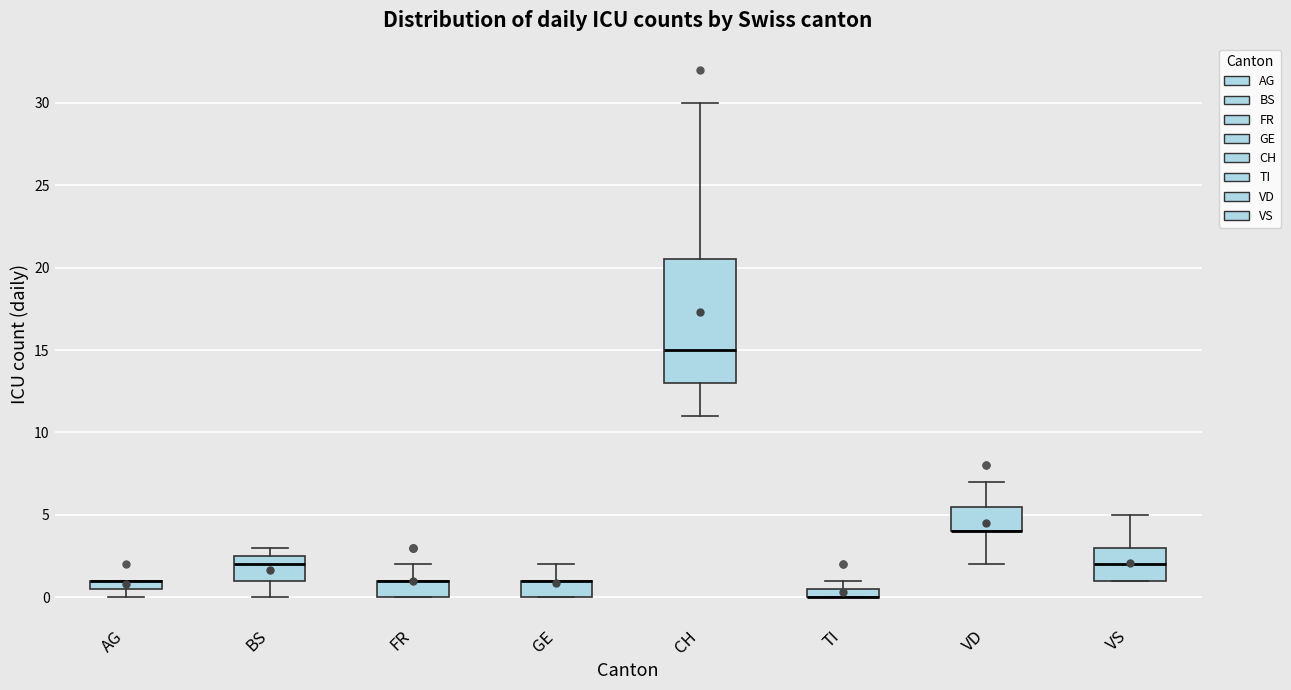

Where does the upper whisker of the box for GE end on the y-axis? The values are not printed on the chart, so give them approximately, as read against the axis.

2.0